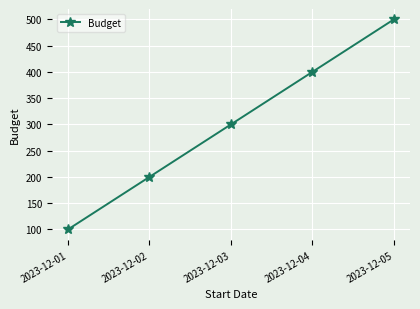

Count the number of data series in this chart.

1